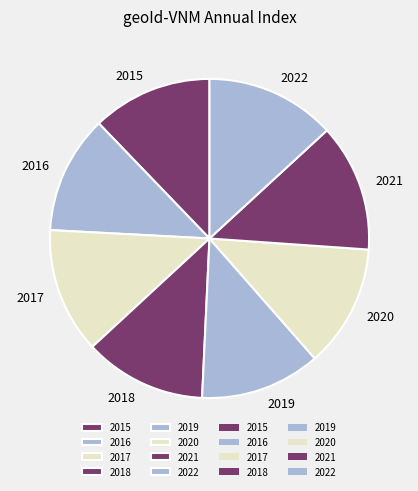

Is 2016 the majority of the pie?

No